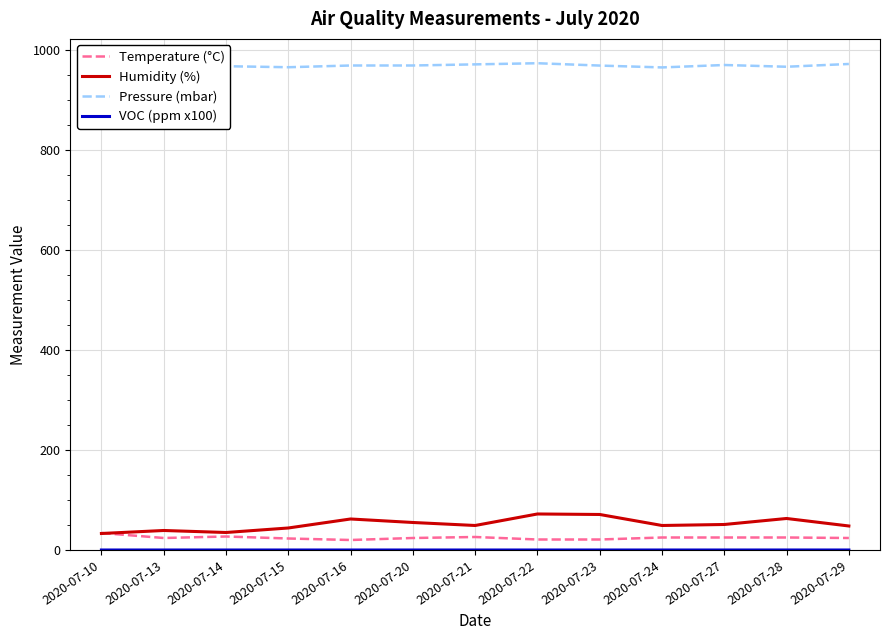

What are all the series names shown in the legend?

Temperature (°C), Humidity (%), Pressure (mbar), VOC (ppm x100)